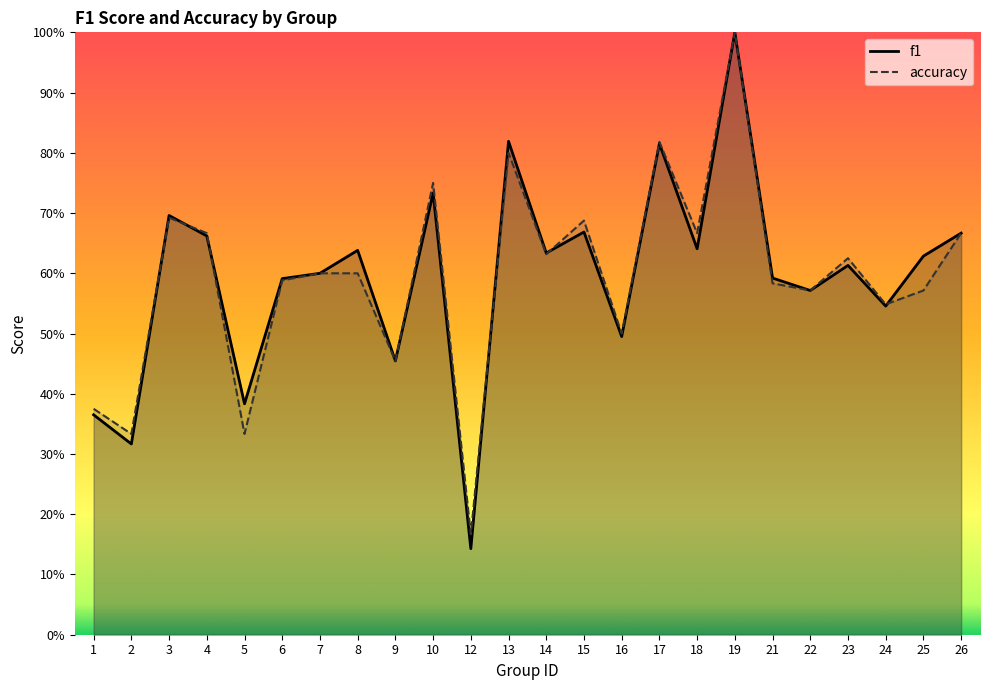

In accuracy, how many points are lower than both neighbors (excluding endpoints)?

9